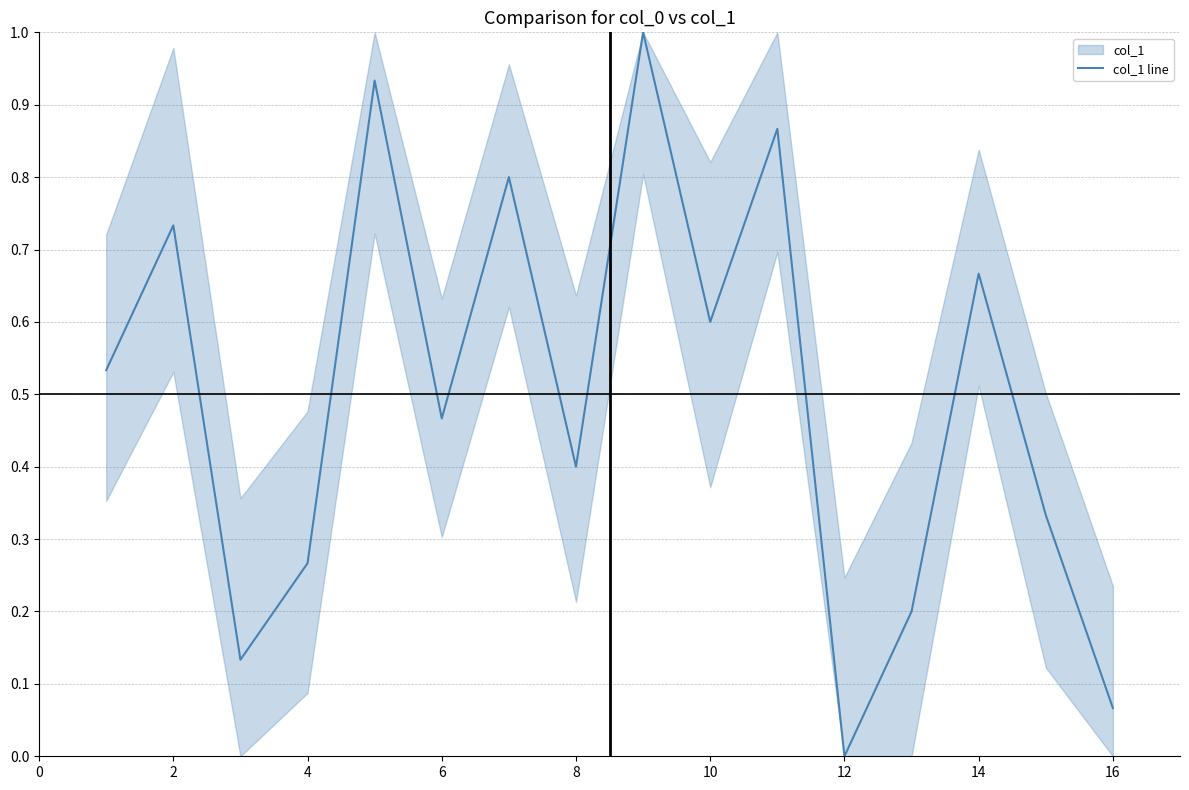

True or false: there are more than 1 points higher than both neighbors.

True